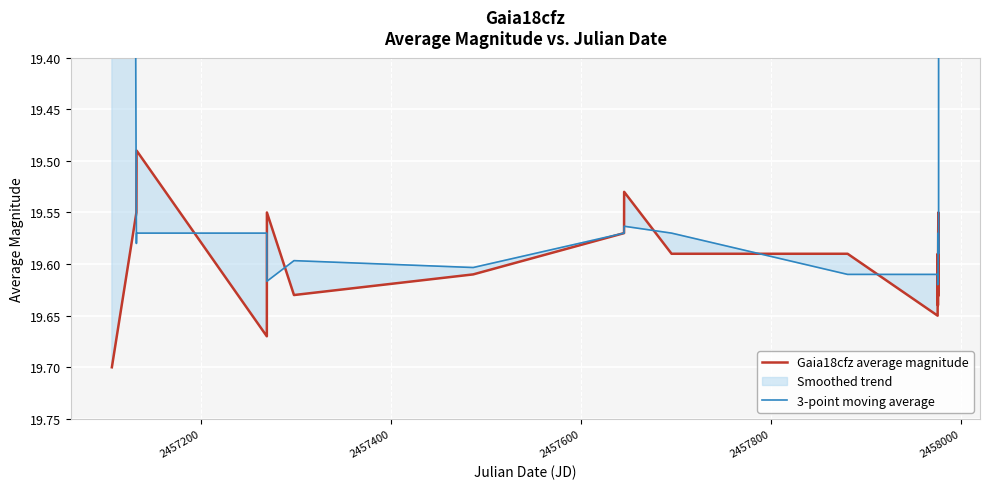

The value of 3-point moving average at 7 is 27.8. True or false?

False